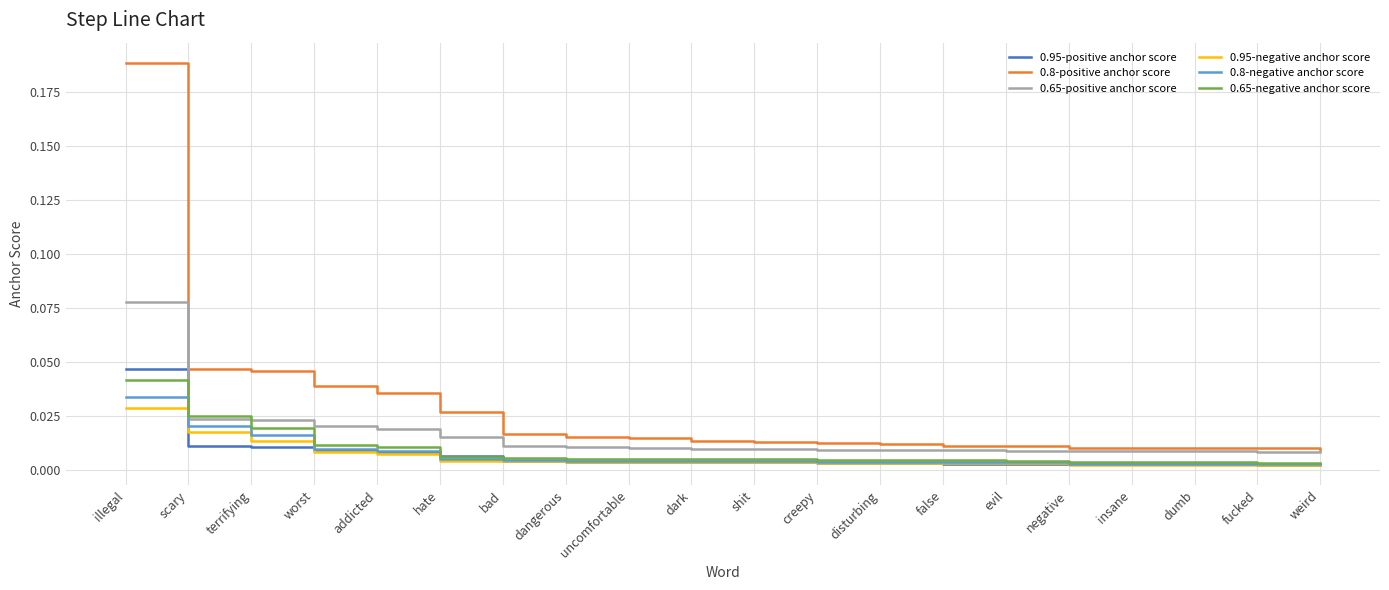

At which category is the sum across all series the highest?

illegal